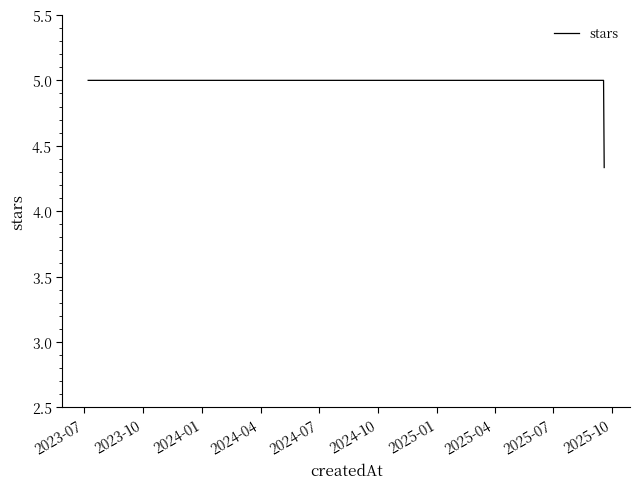

How many lines are shown in the chart?

1